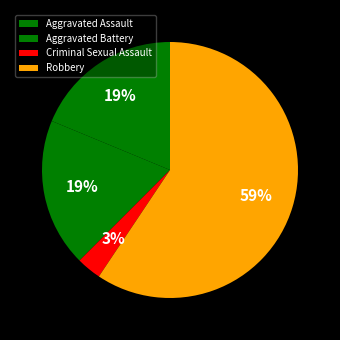

Do Robbery and Aggravated Battery together represent more than half of the pie?

Yes